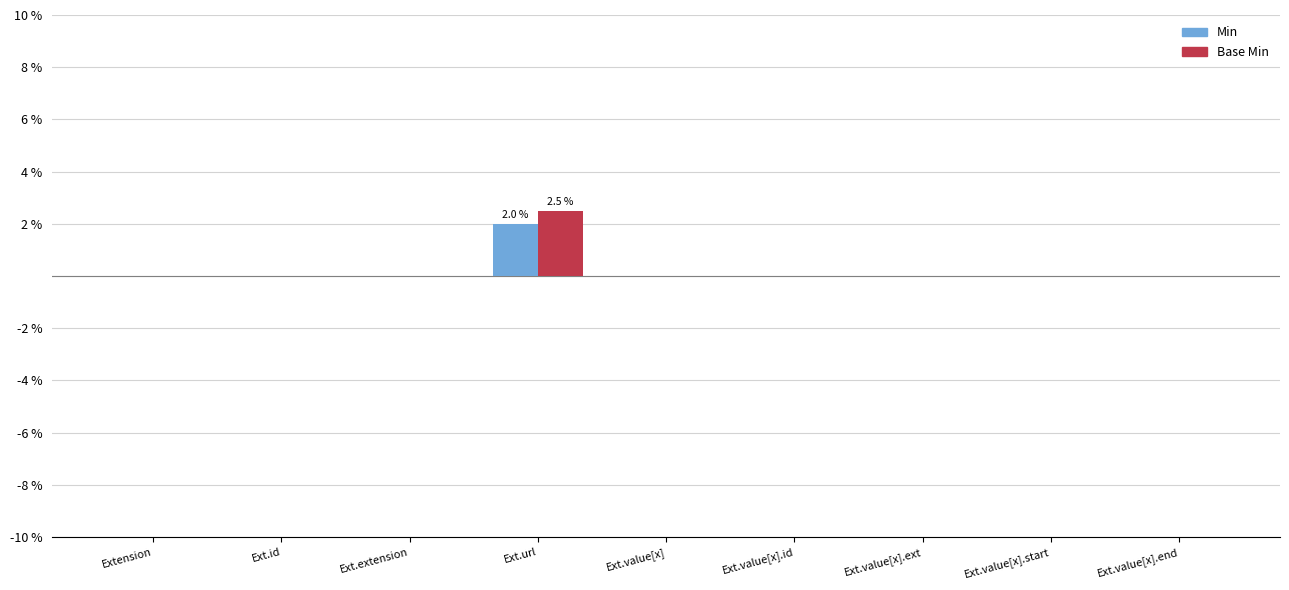

True or false: Base Min has a value of -1.4 at Ext.value[x].end.

False